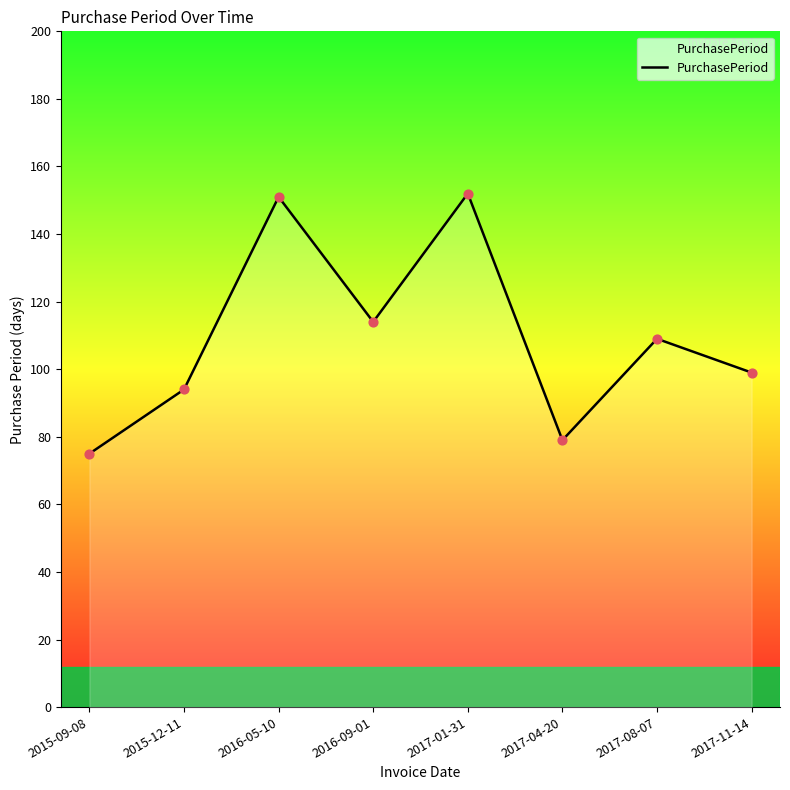

What is the ratio of the value at 2017-04-20 to the value at 2017-08-07?

0.7